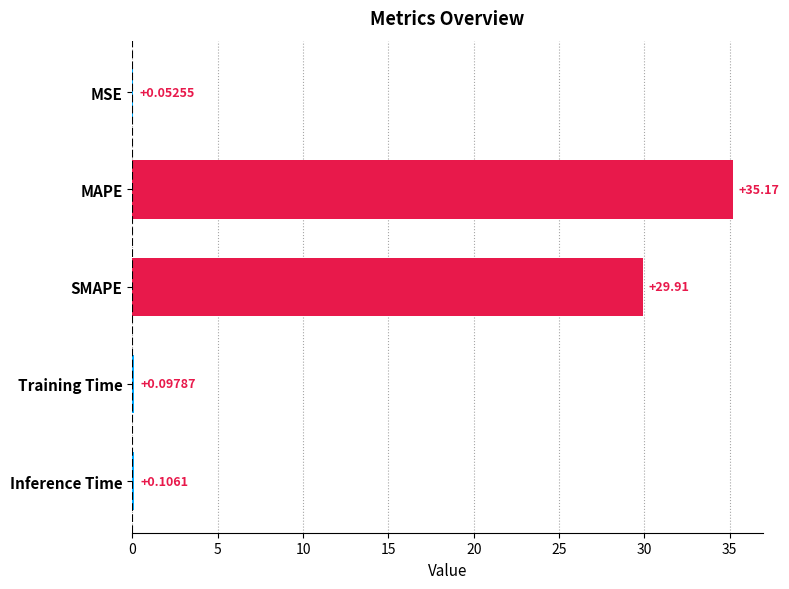

What is the change in value from SMAPE to Training Time?

-29.8